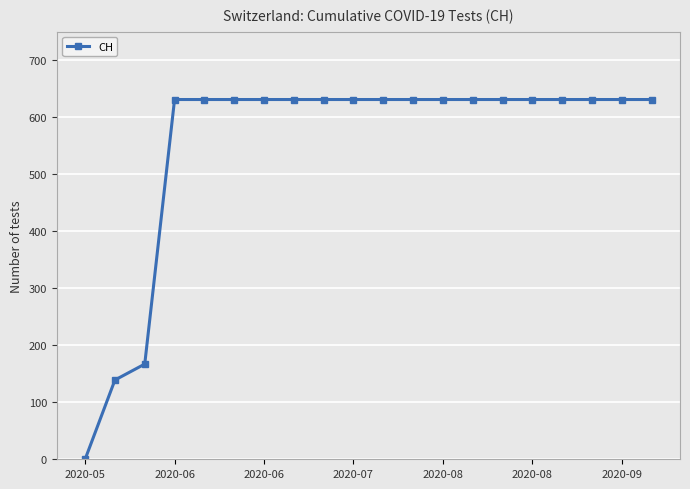

How many data points are less than 631?

3